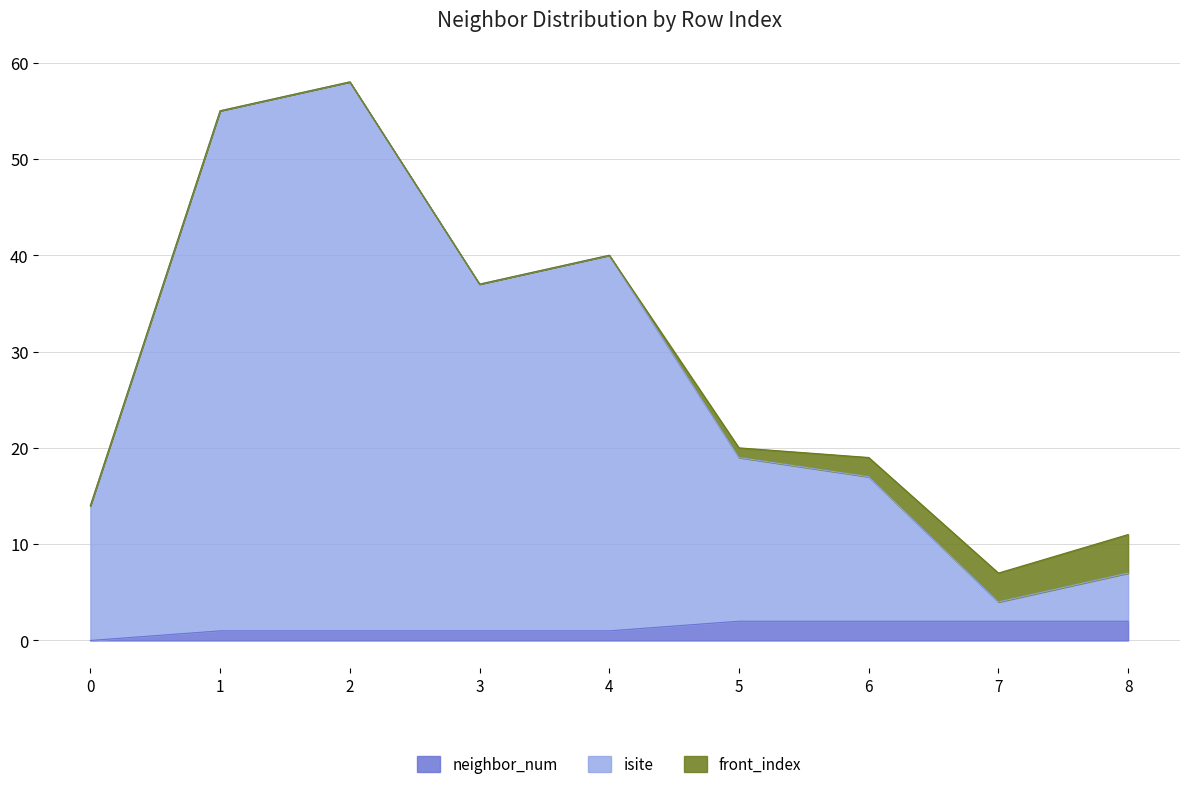

True or false: neighbor_num has a value of 2 at 8.

True